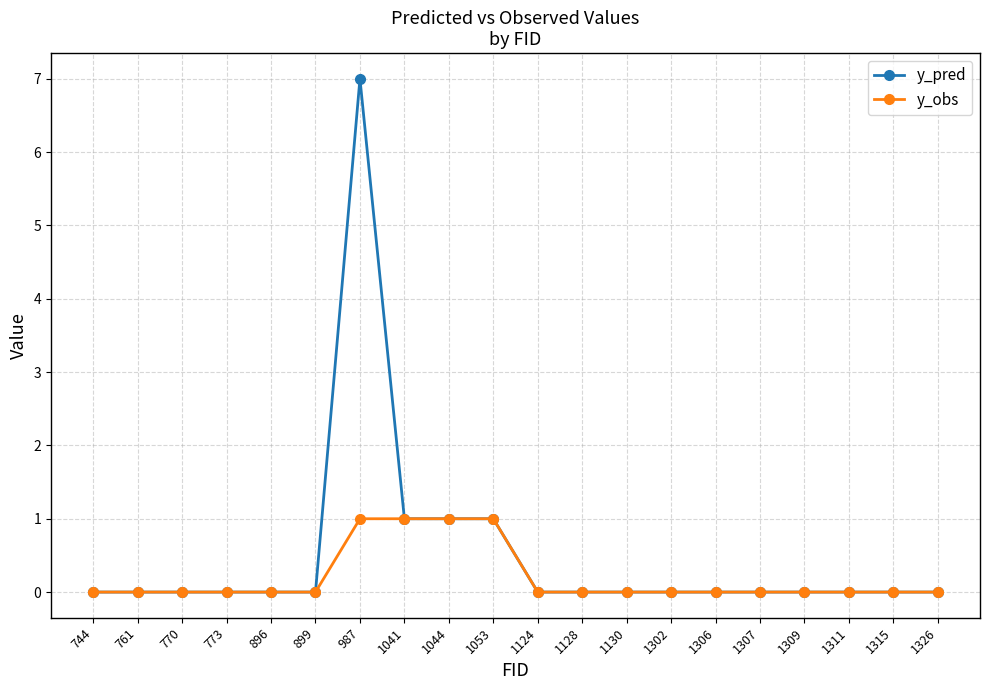

Which series has the largest range (max minus min)?

y_pred